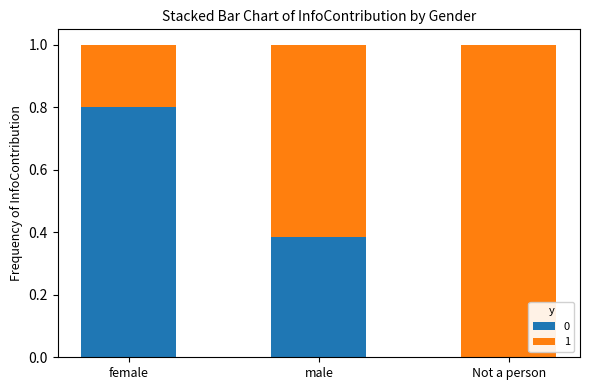

What is the sum of all 0 values?

1.2